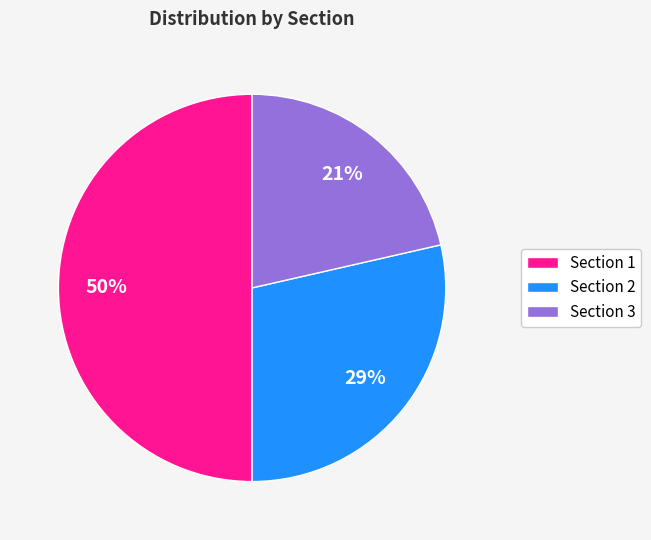

Between Section 3 and Section 2, which is larger?

Section 2